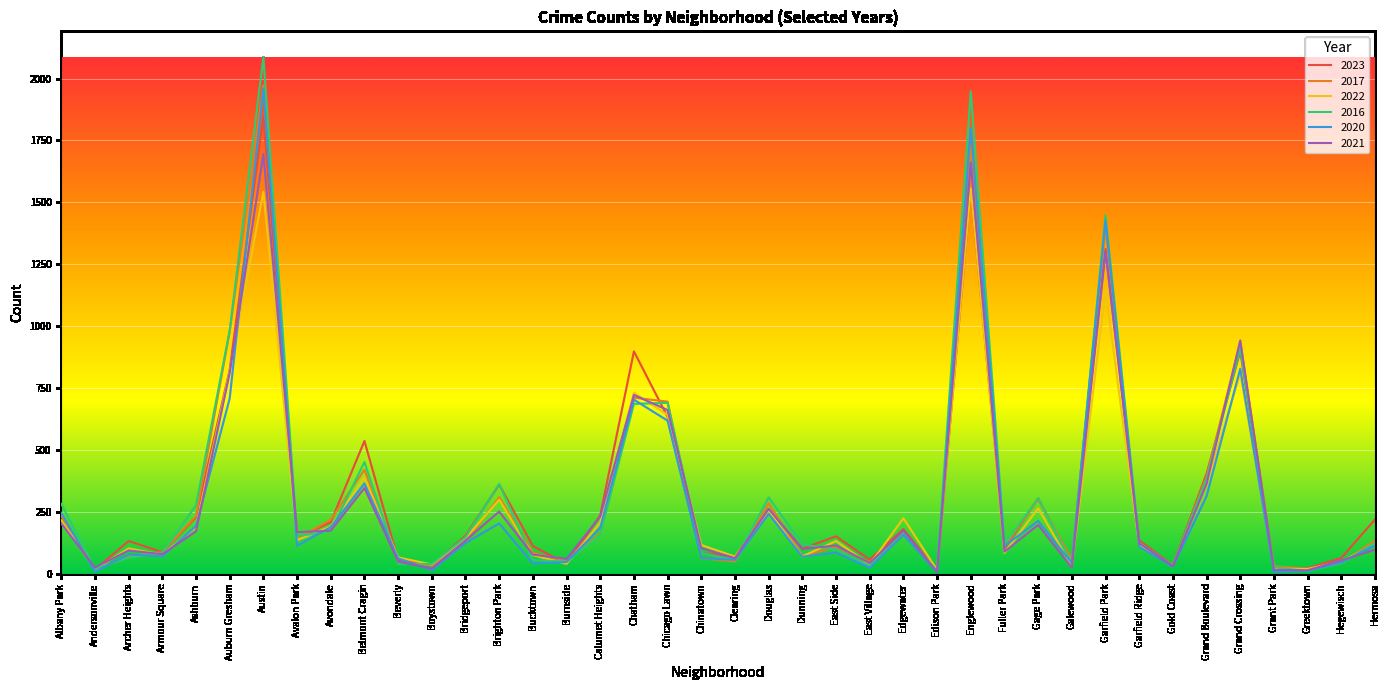

The value of 2020 at East Village is 24. True or false?

True